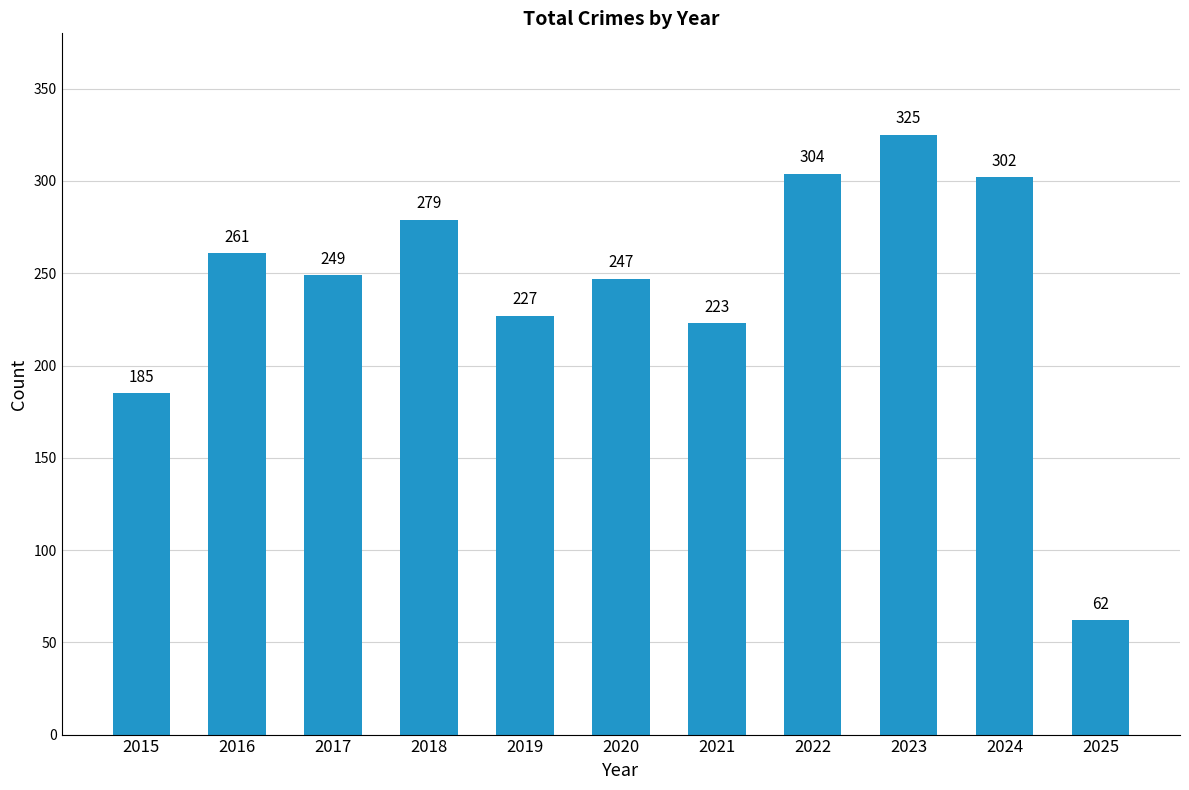

At which category does the chart reach its minimum across all series?

2025